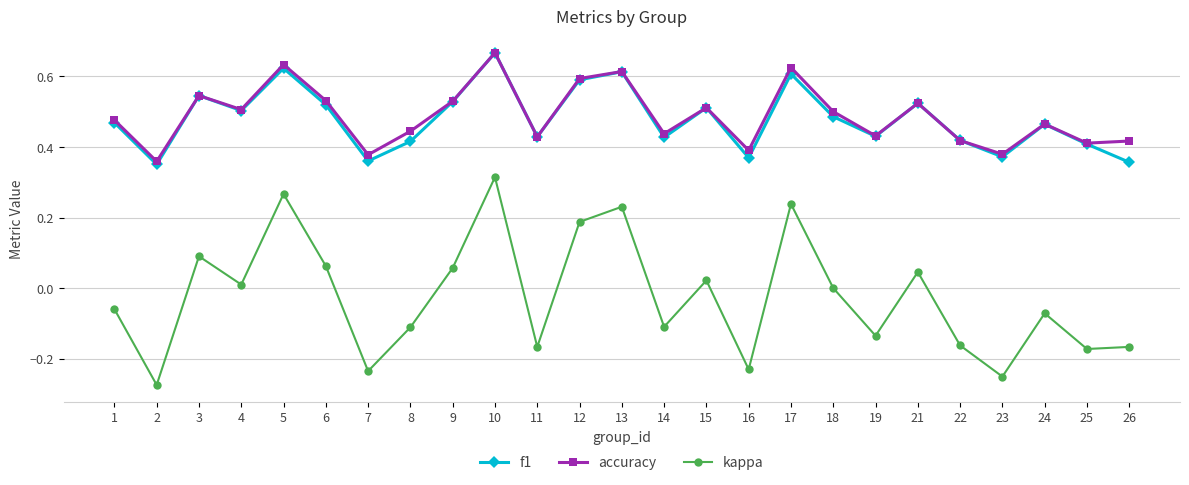

Is this an area chart (filled region under the line)?

No